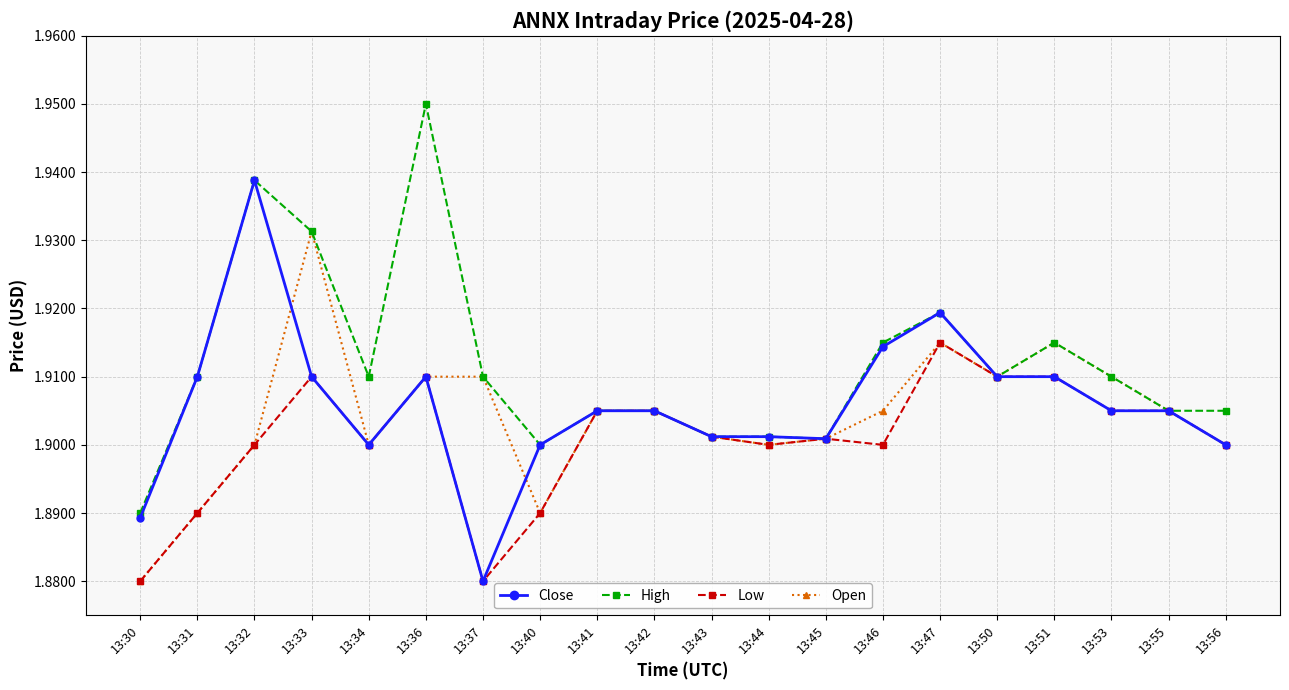

At which label is Close closest to 1?

13:37